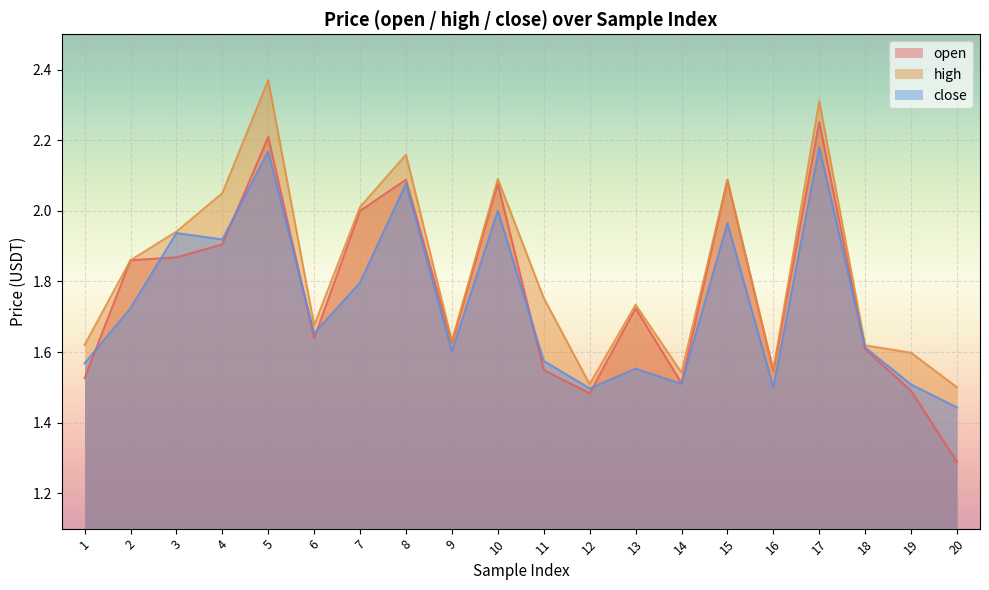

Is it true that close equals 0.6 at 5?

False